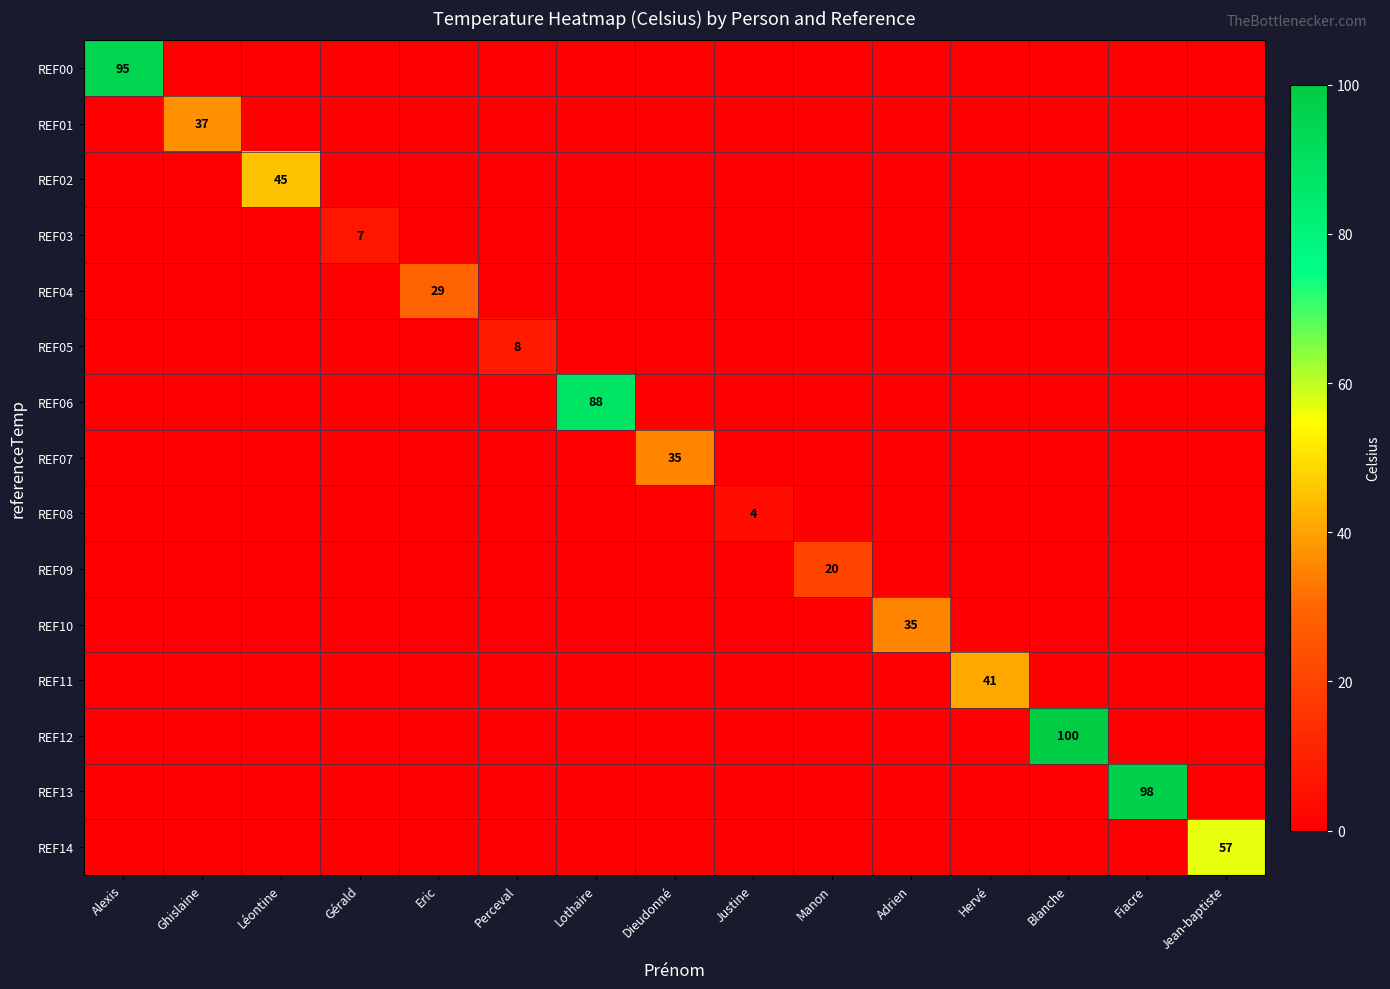

What is the total value across all series at Manon?

20